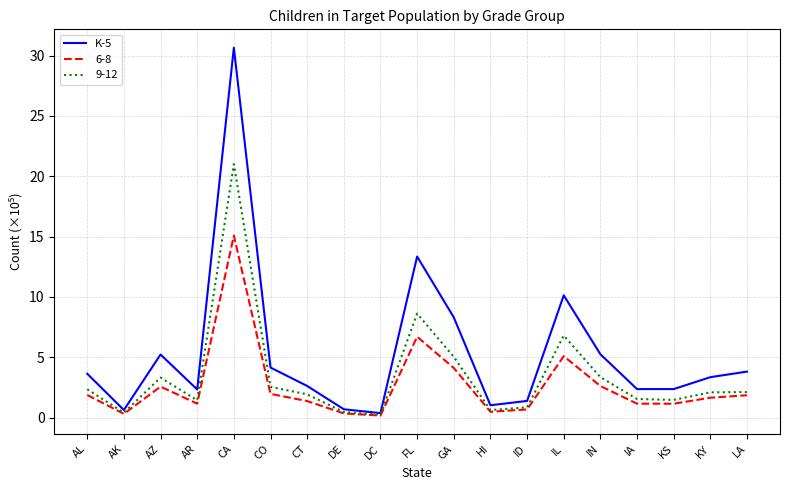

The 9-12 series shows 5.0 at GA. True or false?

True